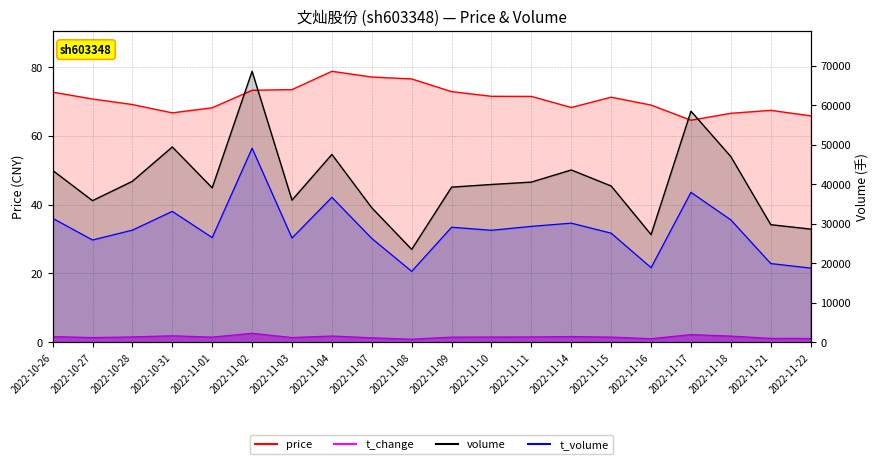

What are all the series names shown in the legend?

price, volume, t_volume, t_change